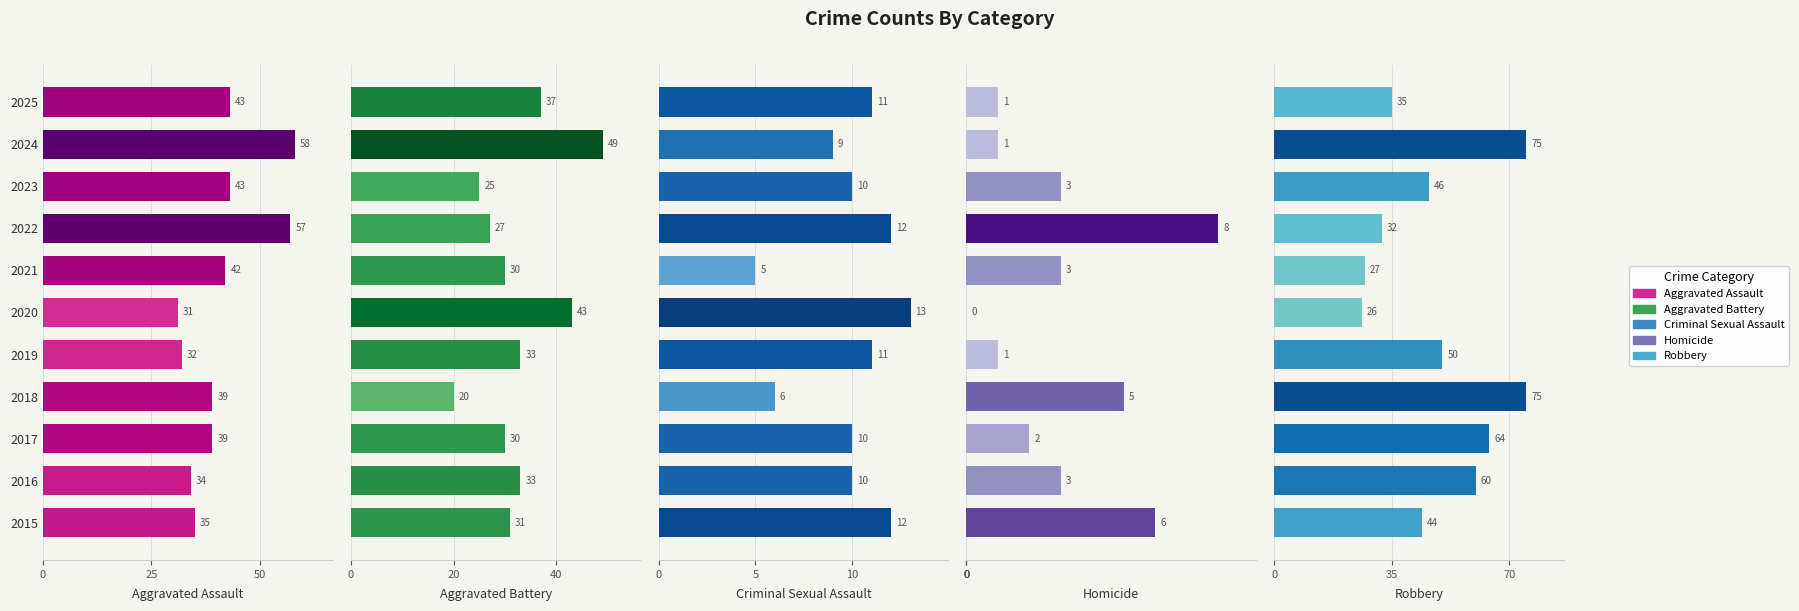

Rank the series by their average value, from highest to lowest.

Robbery, Aggravated Assault, Aggravated Battery, Criminal Sexual Assault, Homicide